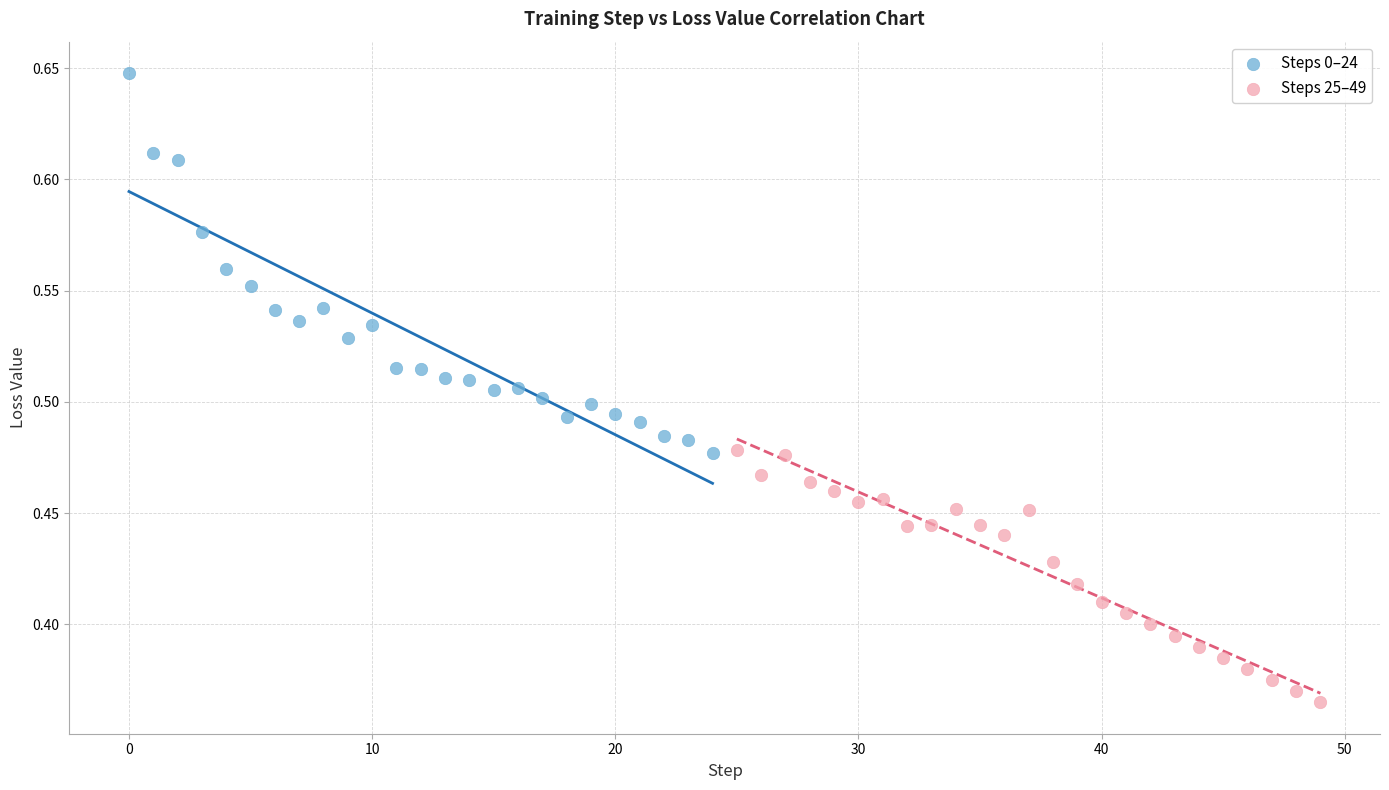

What are all the series names shown in the legend?

Steps 0–24, Steps 25–49